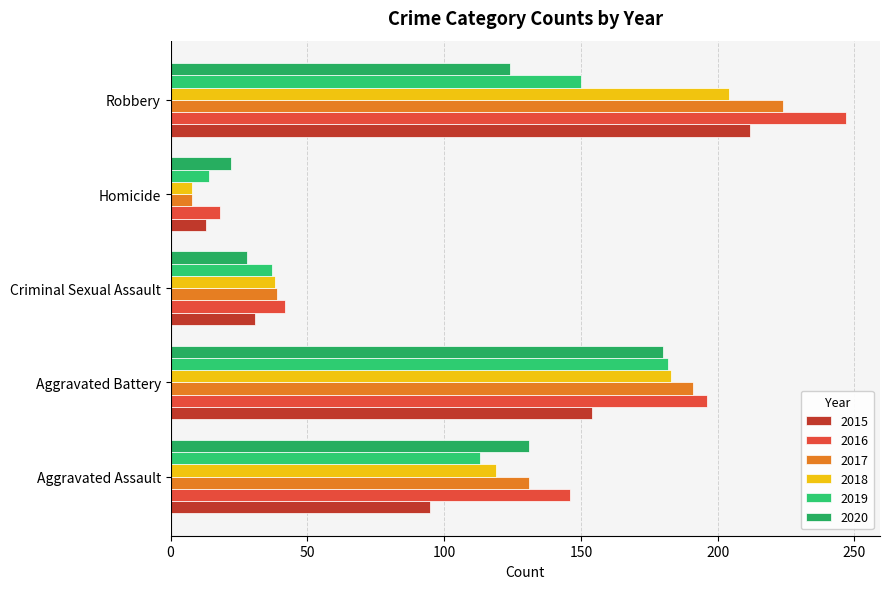

What is the spread (max minus min) of values at Homicide?

14